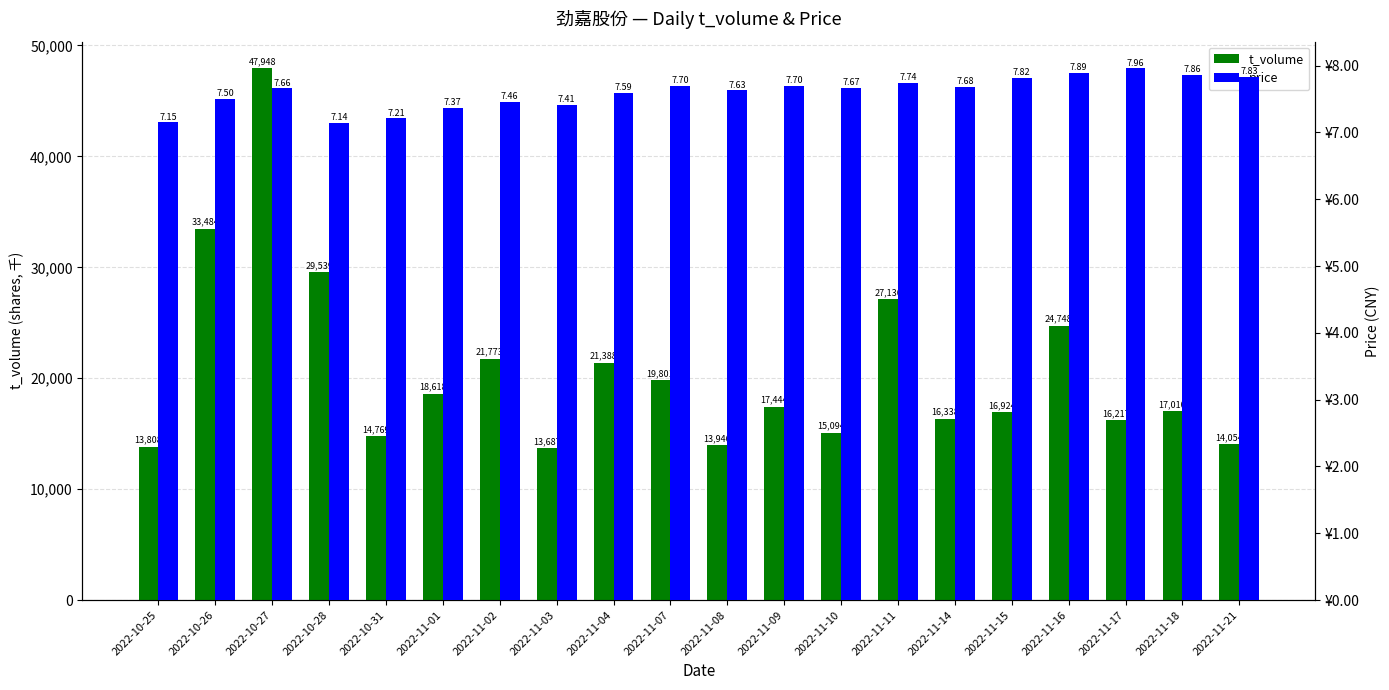

Rank the categories by price value from lowest to highest.

2022-10-28, 2022-10-25, 2022-10-31, 2022-11-01, 2022-11-03, 2022-11-02, 2022-10-26, 2022-11-04, 2022-11-08, 2022-10-27, 2022-11-10, 2022-11-14, 2022-11-07, 2022-11-09, 2022-11-11, 2022-11-15, 2022-11-21, 2022-11-18, 2022-11-16, 2022-11-17